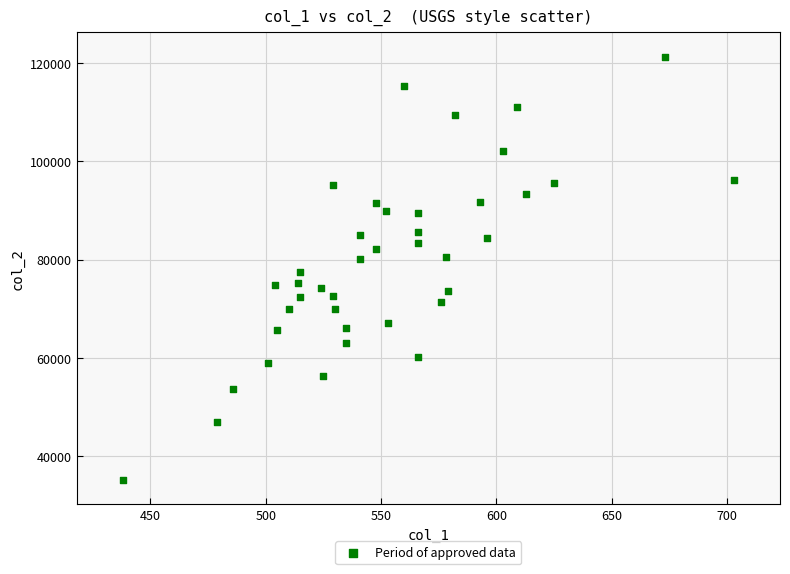

What is the range of X values (max minus min)?

265